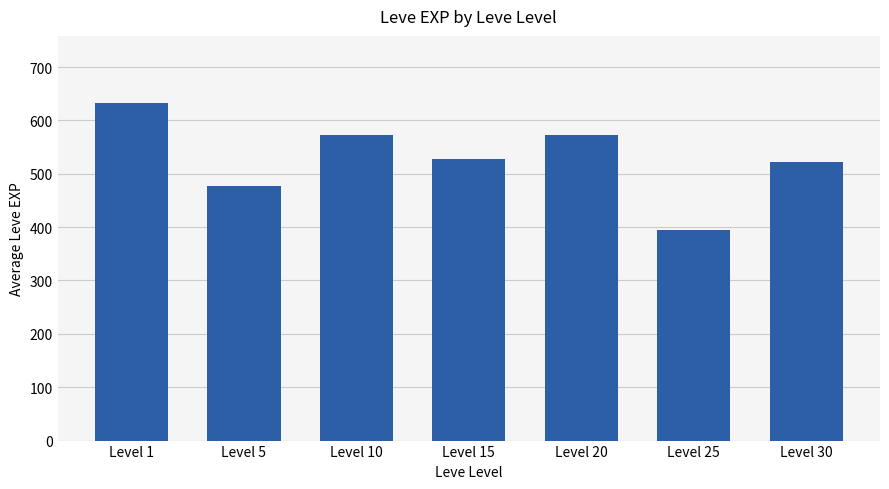

What is the greatest value displayed?

632